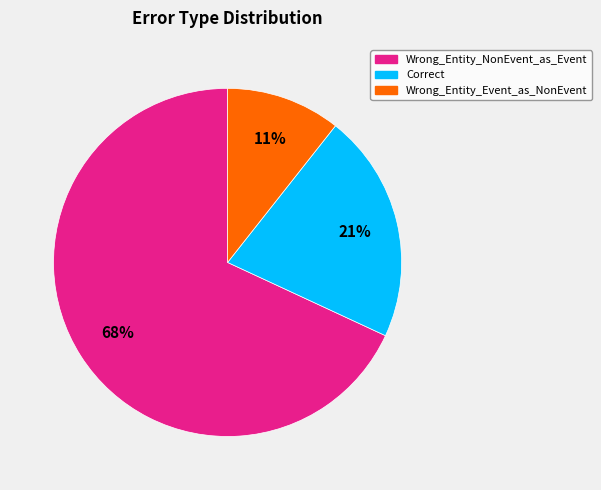

Is it true that Wrong_Entity_NonEvent_as_Event is 82% of the pie?

False